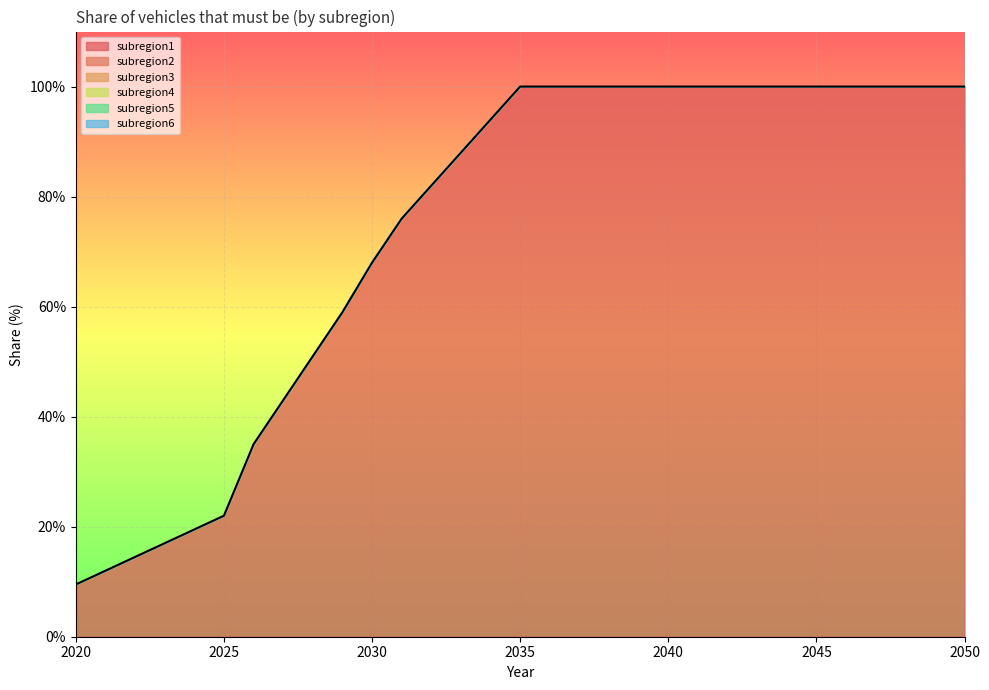

Reading right to left, transcribe all the data shown in this chart.

subregion1: 2050=1.0	2049=1.0	2048=1.0	2047=1.0	2046=1.0	2045=1.0	2044=1.0	2043=1.0	2042=1.0	2041=1.0	2040=1.0	2039=1.0	2038=1.0	2037=1.0	2036=1.0	2035=1.0	2034=0.9	2033=0.9	2032=0.8	2031=0.8	2030=0.7	2029=0.6	2028=0.5	2027=0.4	2026=0.3	2025=0.2	2024=0.2	2023=0.2	2022=0.1	2021=0.1	2020=0.1
subregion2: 2050=0.0	2049=0.0	2048=0.0	2047=0.0	2046=0.0	2045=0.0	2044=0.0	2043=0.0	2042=0.0	2041=0.0	2040=0.0	2039=0.0	2038=0.0	2037=0.0	2036=0.0	2035=0.0	2034=0.0	2033=0.0	2032=0.0	2031=0.0	2030=0.0	2029=0.0	2028=0.0	2027=0.0	2026=0.0	2025=0.0	2024=0.0	2023=0.0	2022=0.0	2021=0.0	2020=0.0
subregion3: 2050=0.0	2049=0.0	2048=0.0	2047=0.0	2046=0.0	2045=0.0	2044=0.0	2043=0.0	2042=0.0	2041=0.0	2040=0.0	2039=0.0	2038=0.0	2037=0.0	2036=0.0	2035=0.0	2034=0.0	2033=0.0	2032=0.0	2031=0.0	2030=0.0	2029=0.0	2028=0.0	2027=0.0	2026=0.0	2025=0.0	2024=0.0	2023=0.0	2022=0.0	2021=0.0	2020=0.0
subregion4: 2050=0.0	2049=0.0	2048=0.0	2047=0.0	2046=0.0	2045=0.0	2044=0.0	2043=0.0	2042=0.0	2041=0.0	2040=0.0	2039=0.0	2038=0.0	2037=0.0	2036=0.0	2035=0.0	2034=0.0	2033=0.0	2032=0.0	2031=0.0	2030=0.0	2029=0.0	2028=0.0	2027=0.0	2026=0.0	2025=0.0	2024=0.0	2023=0.0	2022=0.0	2021=0.0	2020=0.0
subregion5: 2050=0.0	2049=0.0	2048=0.0	2047=0.0	2046=0.0	2045=0.0	2044=0.0	2043=0.0	2042=0.0	2041=0.0	2040=0.0	2039=0.0	2038=0.0	2037=0.0	2036=0.0	2035=0.0	2034=0.0	2033=0.0	2032=0.0	2031=0.0	2030=0.0	2029=0.0	2028=0.0	2027=0.0	2026=0.0	2025=0.0	2024=0.0	2023=0.0	2022=0.0	2021=0.0	2020=0.0
subregion6: 2050=0.0	2049=0.0	2048=0.0	2047=0.0	2046=0.0	2045=0.0	2044=0.0	2043=0.0	2042=0.0	2041=0.0	2040=0.0	2039=0.0	2038=0.0	2037=0.0	2036=0.0	2035=0.0	2034=0.0	2033=0.0	2032=0.0	2031=0.0	2030=0.0	2029=0.0	2028=0.0	2027=0.0	2026=0.0	2025=0.0	2024=0.0	2023=0.0	2022=0.0	2021=0.0	2020=0.0